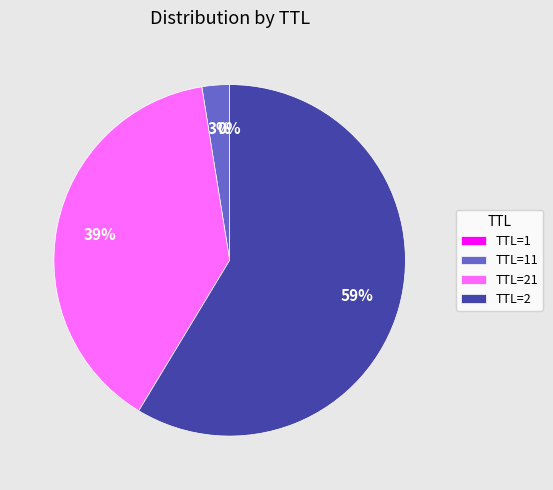

Which slice is the largest?

TTL=2